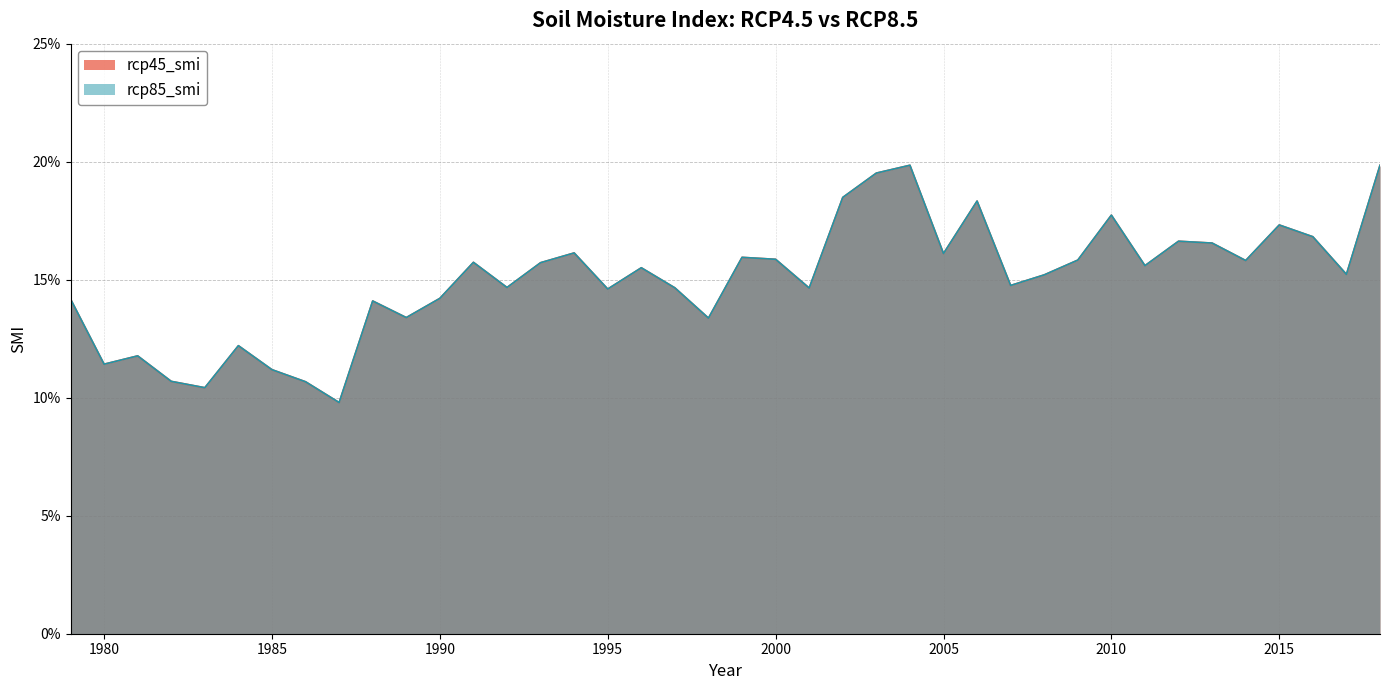

List the labels in order of rcp45_smi value, smallest first.

1987, 1983, 1986, 1982, 1985, 1980, 1981, 1984, 1998, 1989, 1988, 1979, 1990, 1995, 2001, 1997, 1992, 2007, 2008, 2017, 1996, 2011, 1993, 1991, 2014, 2009, 2000, 1999, 2005, 1994, 2013, 2012, 2016, 2015, 2010, 2006, 2002, 2003, 2018, 2004